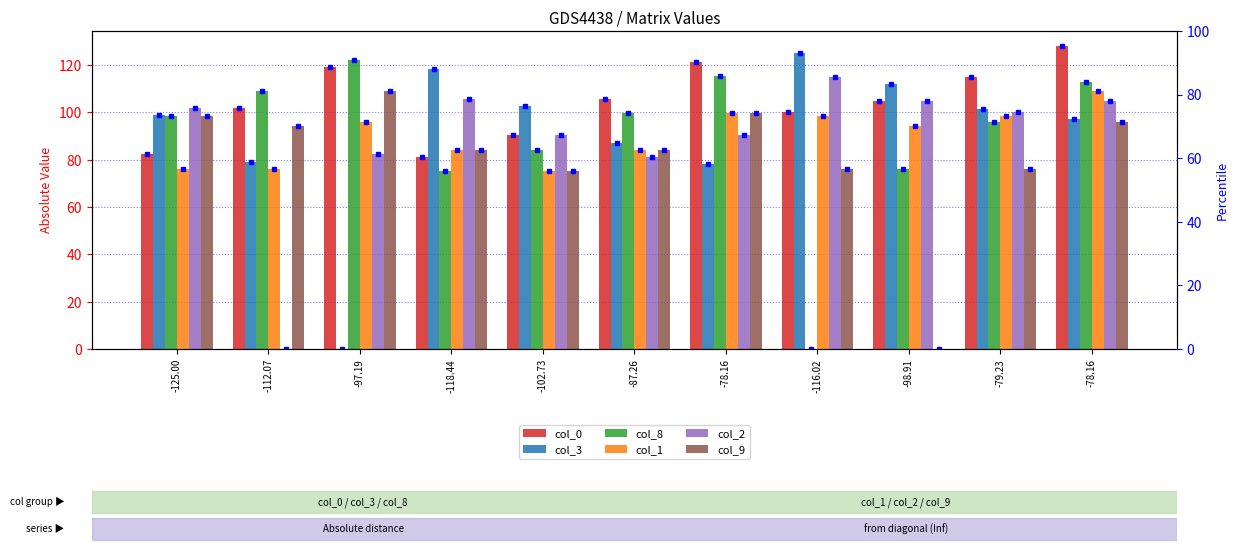

Is it true that col_8 equals 171.3 at -78.16?

False